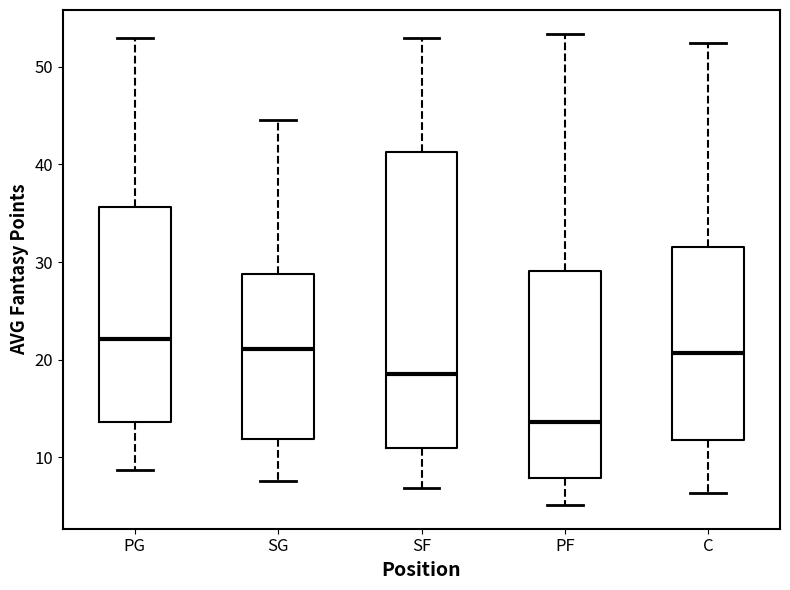

Which box's median line is the highest?

PG